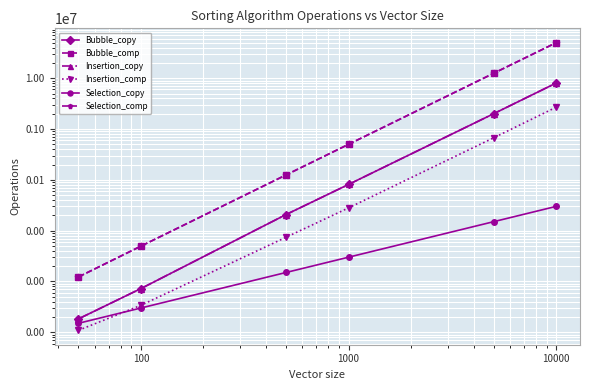

Is the value of Selection_copy at 100000 greater than the value of Insertion_copy at 10000?

No